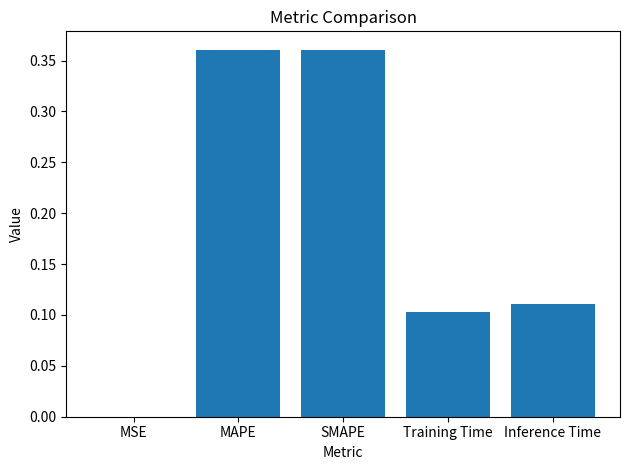

What is the change in value from SMAPE to Training Time?

-0.3